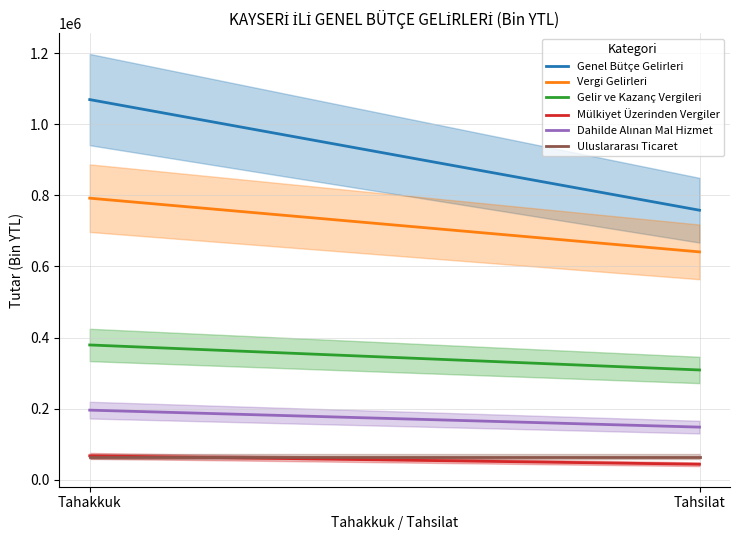

True or false: Genel Bütçe Gelirleri has a value of 264671 at Tahakkuk.

False